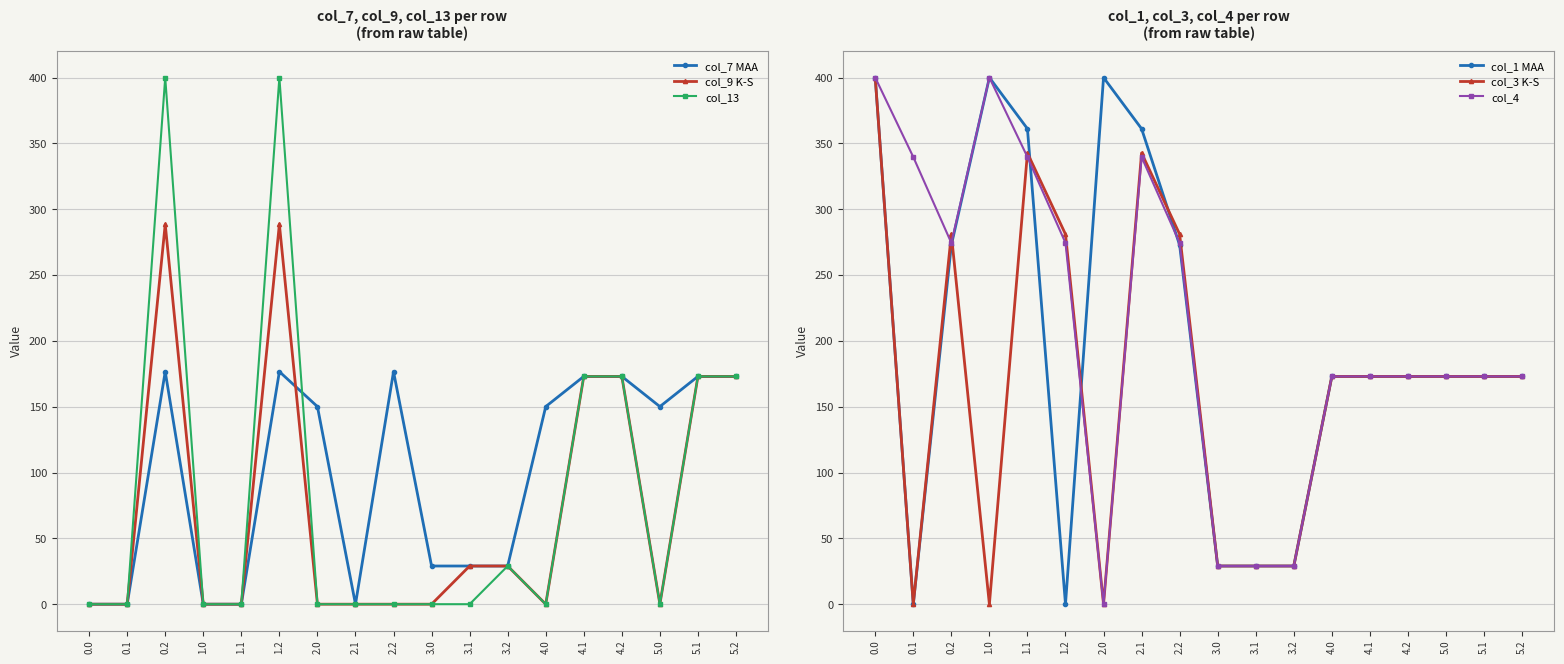

Rank the series by their maximum value, from lowest to highest.

col_7 MAA, col_9 K-S, col_13, col_1 MAA, col_3 K-S, col_4